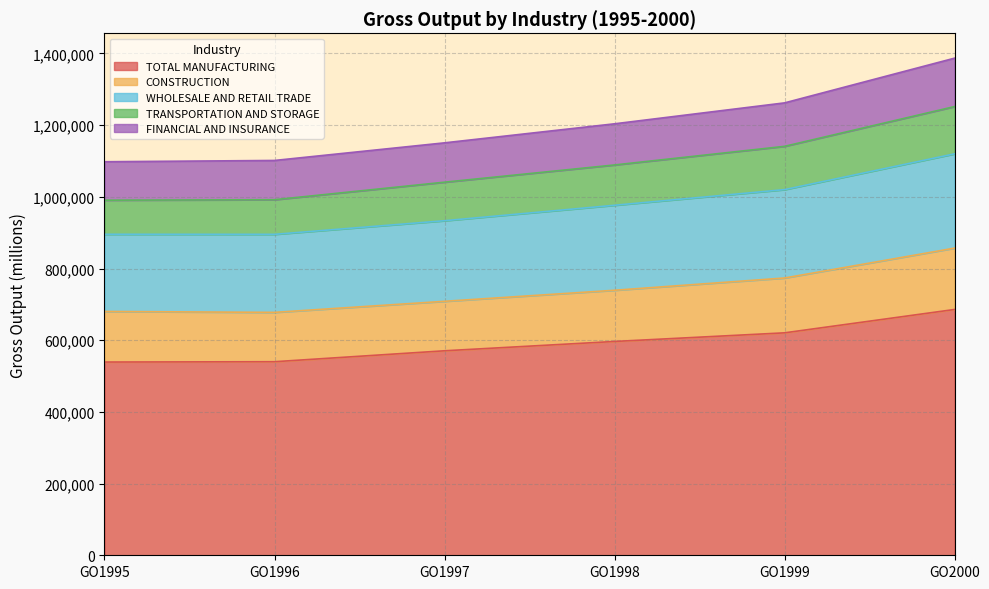

What is the greatest value displayed?

1386914